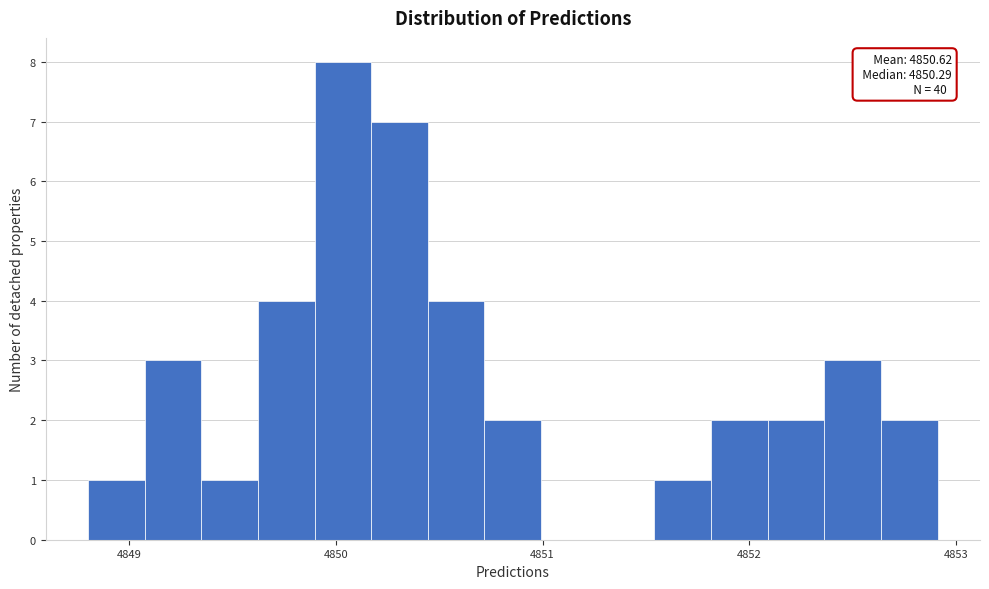

Read against the x-axis, roughly where is the centre of the tallest bar?

4850.0